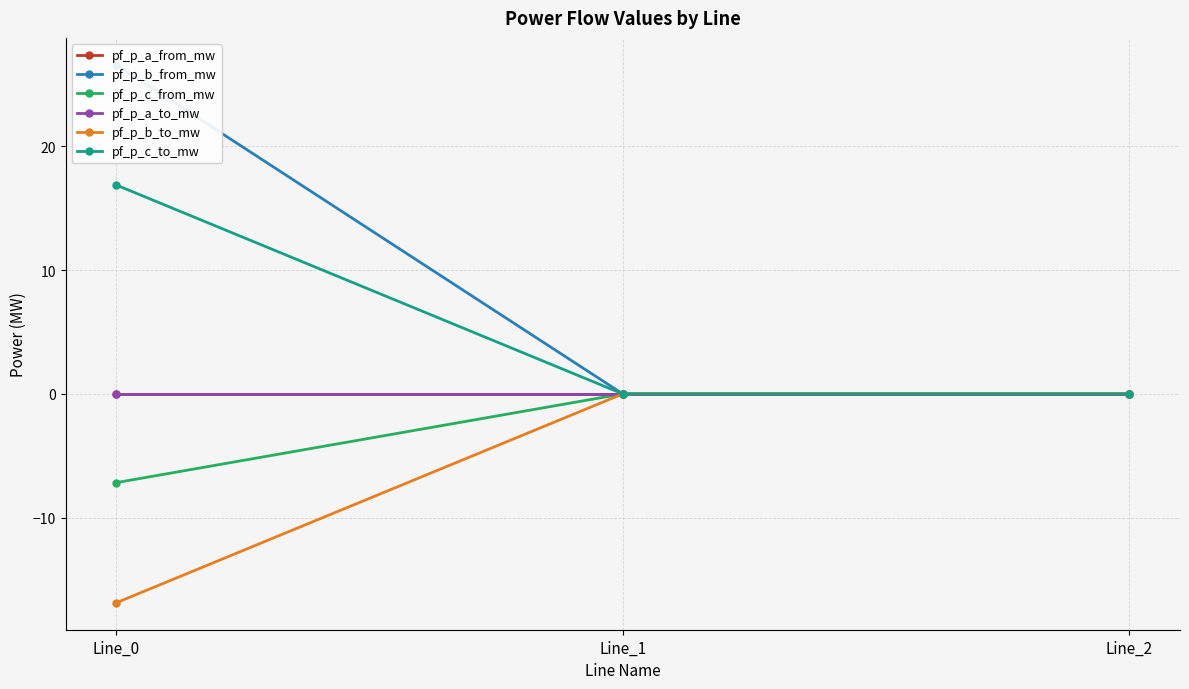

The pf_p_b_from_mw series shows -0.0 at Line_2. True or false?

True